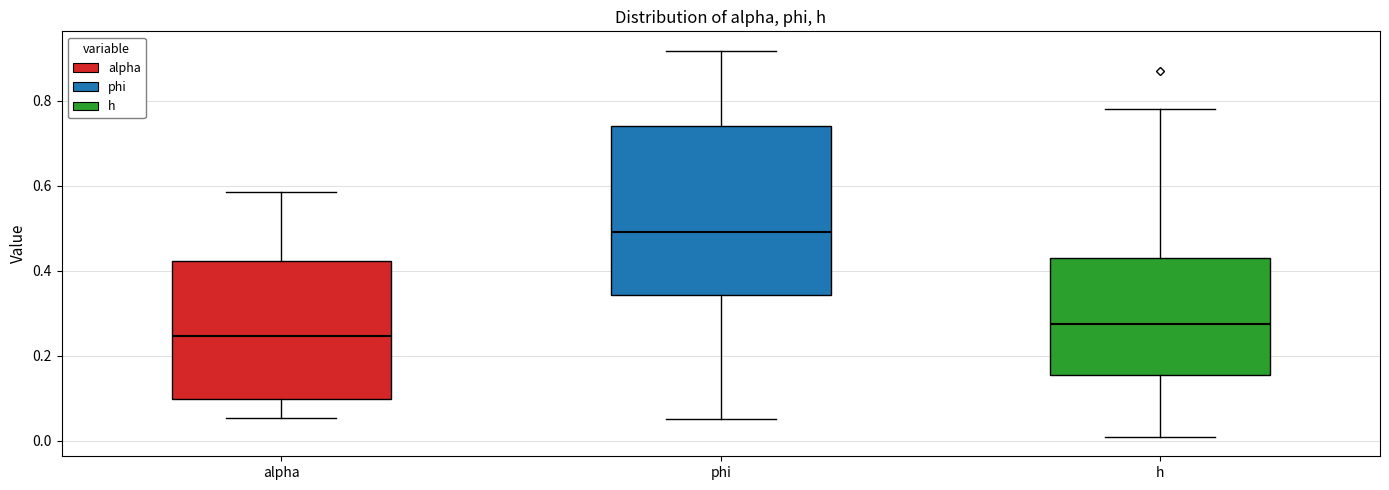

Which box is the tallest, from its lower edge to its upper edge?

phi